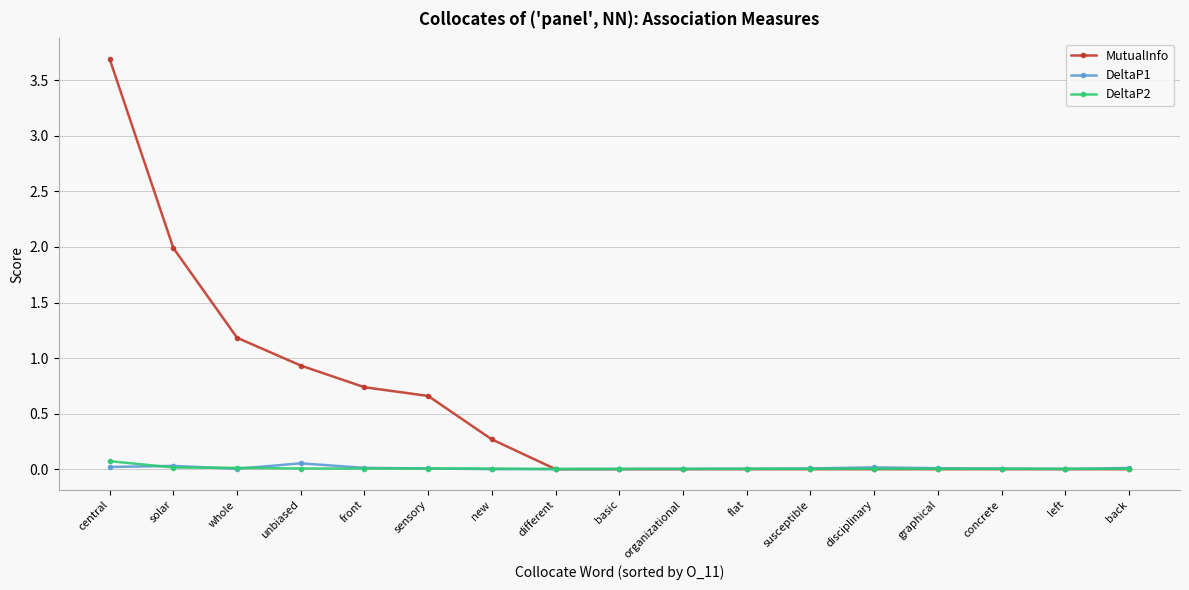

True or false: DeltaP2 has more than 0 points higher than both neighbors.

True